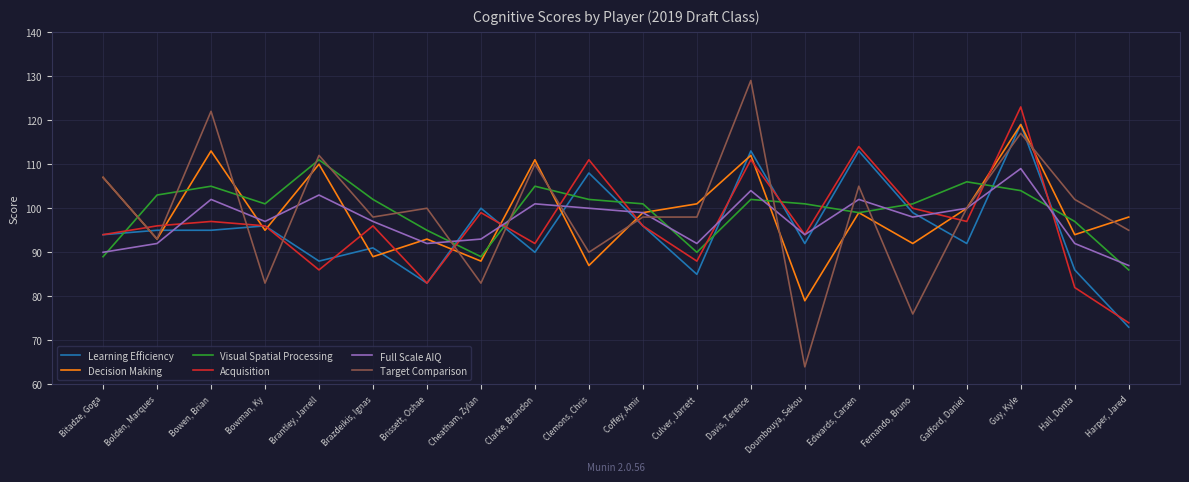

Is the value of Target Comparison at Culver, Jarrett greater than the value of Learning Efficiency at Bowen, Brian?

Yes